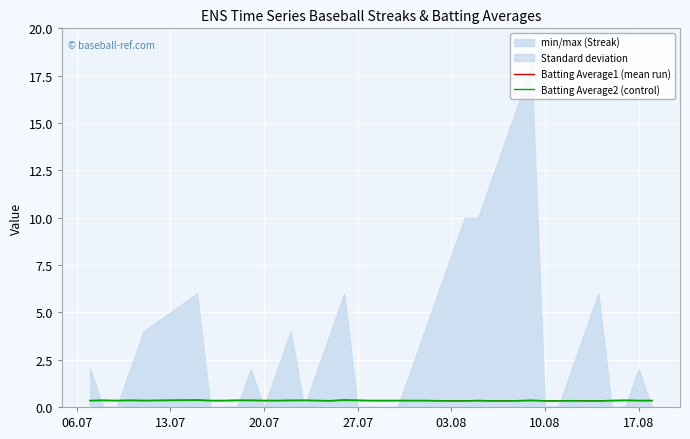

Reading left to right, transcribe all the data shown in this chart.

Batting Average1 (mean run): 0.3	0.4	0.3	0.4	0.3	0.4	0.3	0.3	0.4	0.4	0.3	0.3	0.4	0.4	0.3	0.3	0.4	0.4	0.3	0.3	0.3	0.3	0.3	0.3	0.3	0.3	0.3	0.3	0.3	0.3	0.4	0.3	0.3	0.3	0.3	0.3	0.3	0.4	0.3	0.3
Batting Average2 (control): 0.3	0.3	0.3	0.3	0.3	0.4	0.3	0.3	0.3	0.3	0.3	0.3	0.3	0.3	0.3	0.3	0.4	0.3	0.3	0.3	0.3	0.3	0.3	0.3	0.3	0.3	0.3	0.3	0.3	0.3	0.3	0.3	0.3	0.3	0.3	0.3	0.3	0.3	0.3	0.3